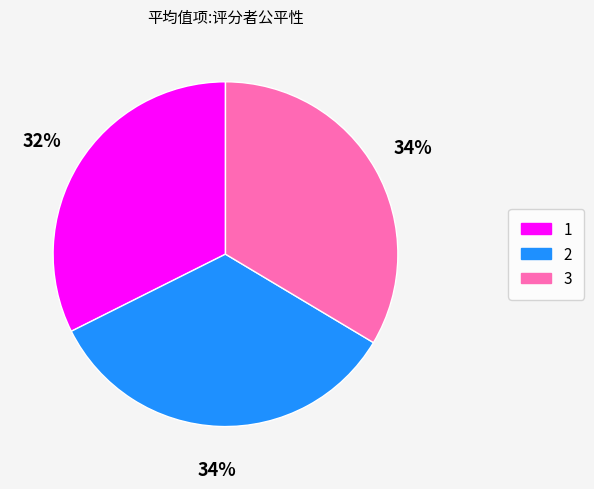

Count the number of slices in the pie.

3